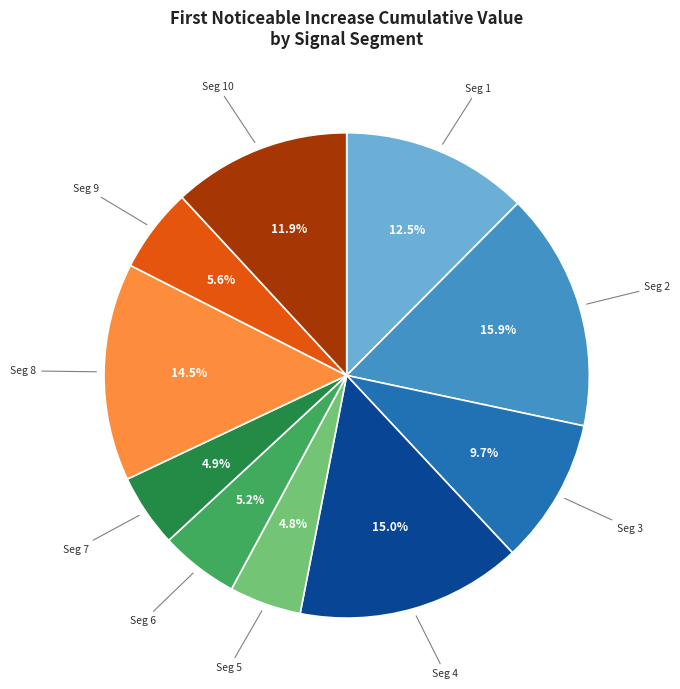

To the nearest percent, what is the difference between the largest and smallest slice percentages?

11%